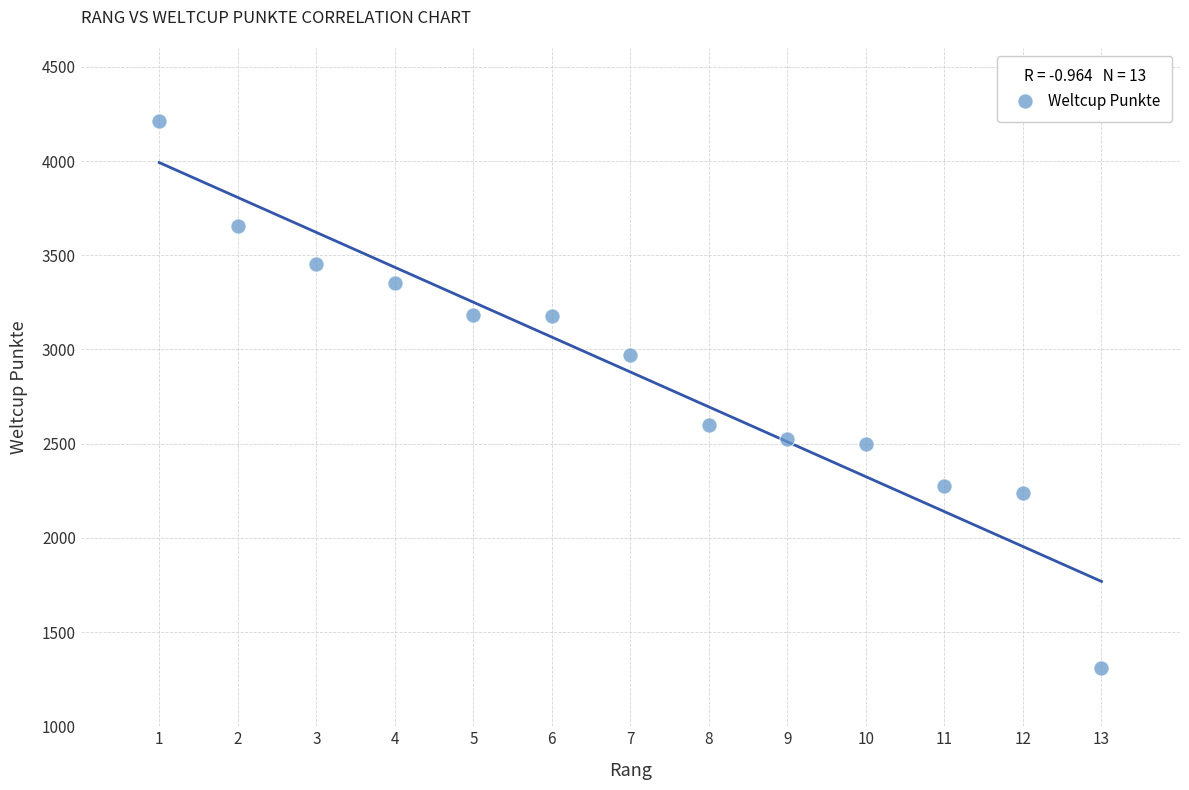

What is the range of Y values (max minus min)?

2907